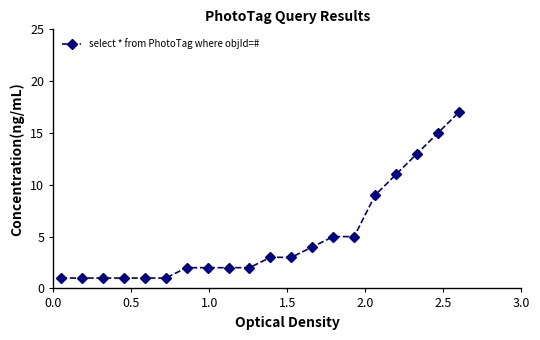

How many series are shown in this chart?

1